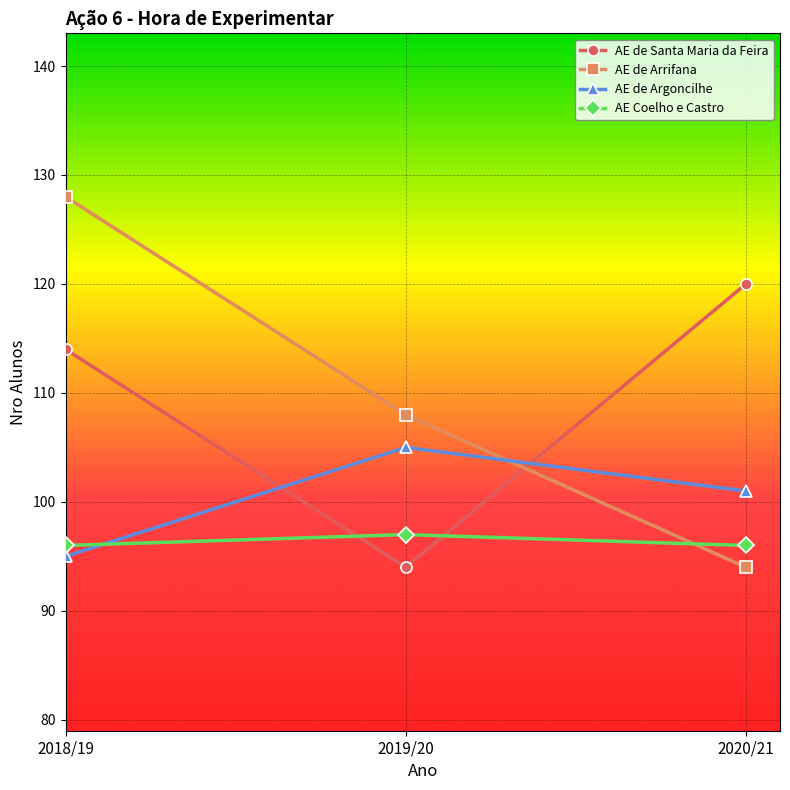

Reading left to right, what are all the values shown in this chart?

AE de Santa Maria da Feira: 2018/19=114	2019/20=94	2020/21=120
AE de Arrifana: 2018/19=128	2019/20=108	2020/21=94
AE de Argoncilhe: 2018/19=95	2019/20=105	2020/21=101
AE Coelho e Castro: 2018/19=96	2019/20=97	2020/21=96